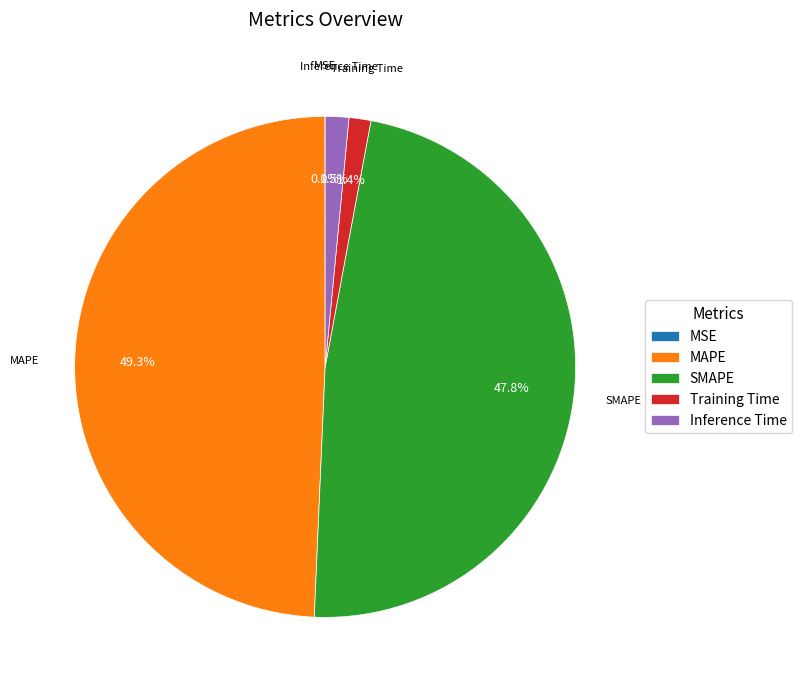

Does any single category account for the majority?

No